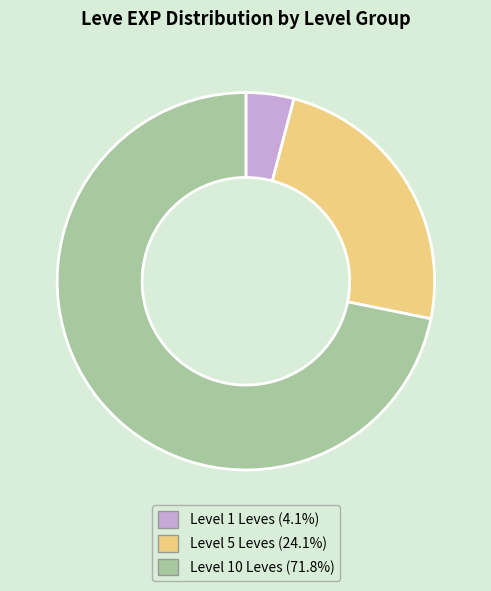

Is there a majority slice in this chart?

Yes